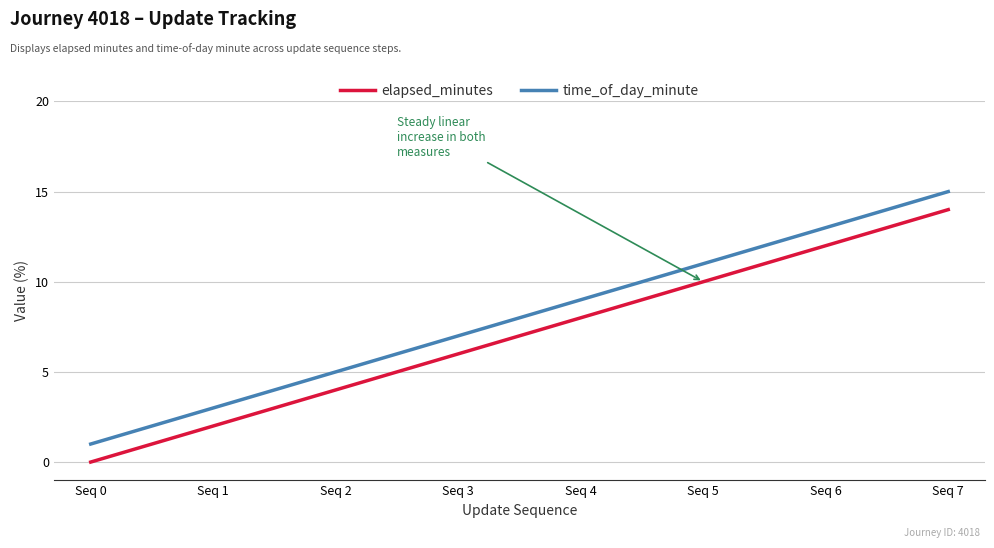

What is the maximum value shown in the chart?

15